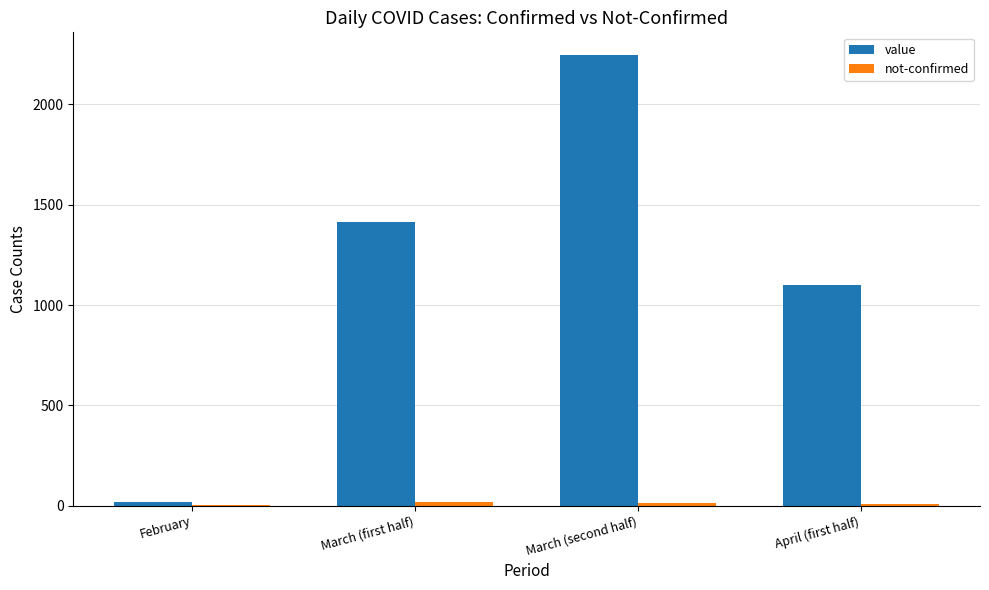

What is the spread (max minus min) of values at March (second half)?

2235